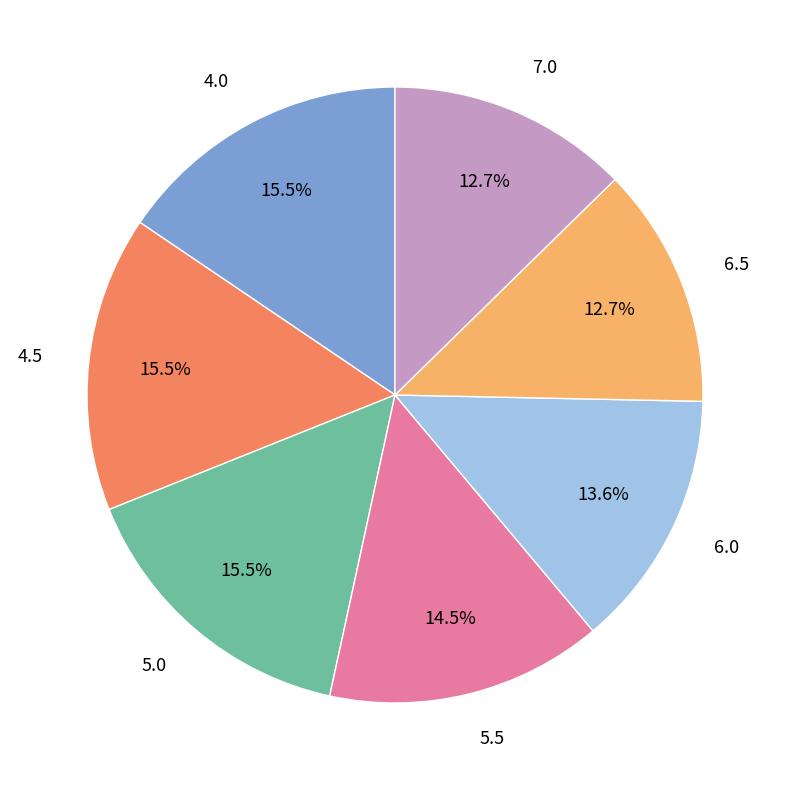

To the nearest percent, what percentage of the pie is 6.0?

14%